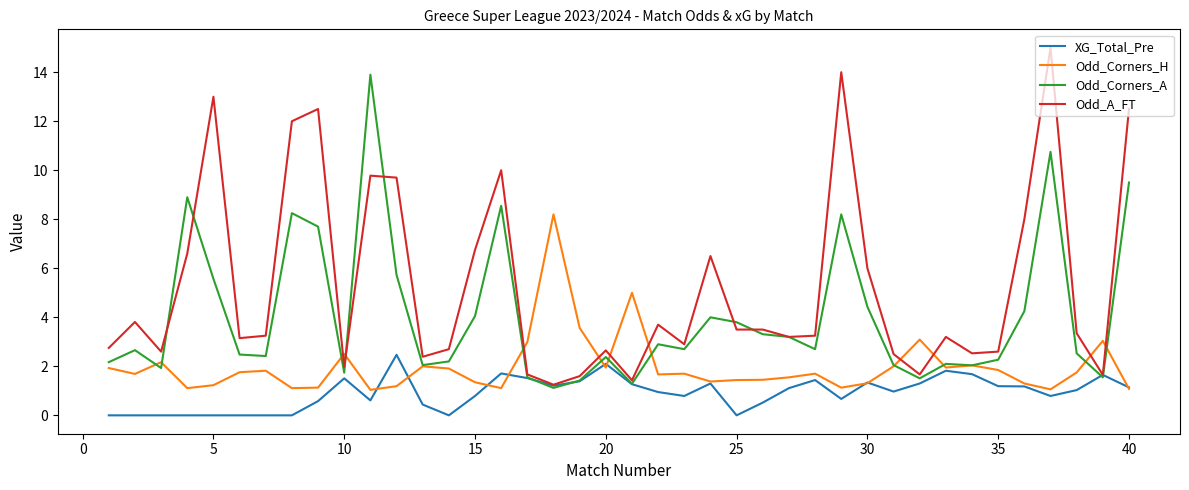

True or false: Odd_Corners_A has more than 2 points higher than both neighbors.

True